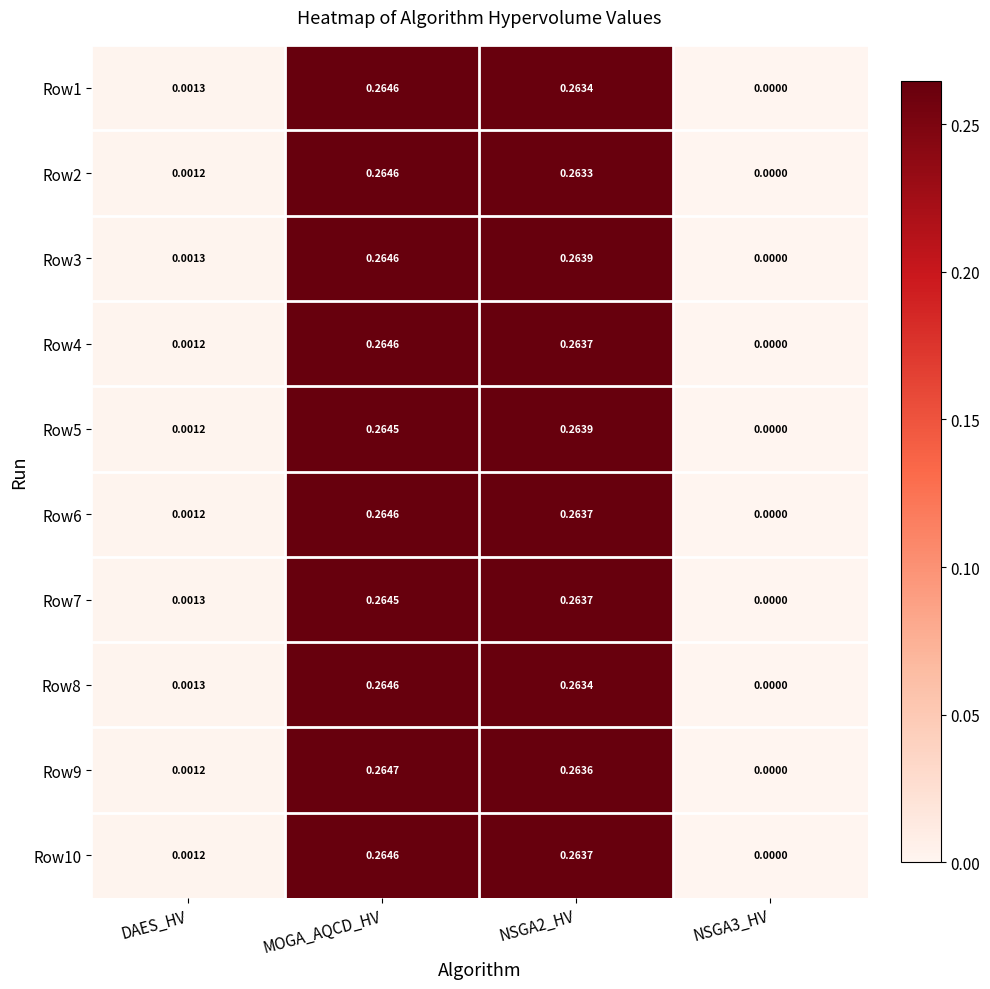

Which category has the highest value in the Row9 series?

MOGA_AQCD_HV